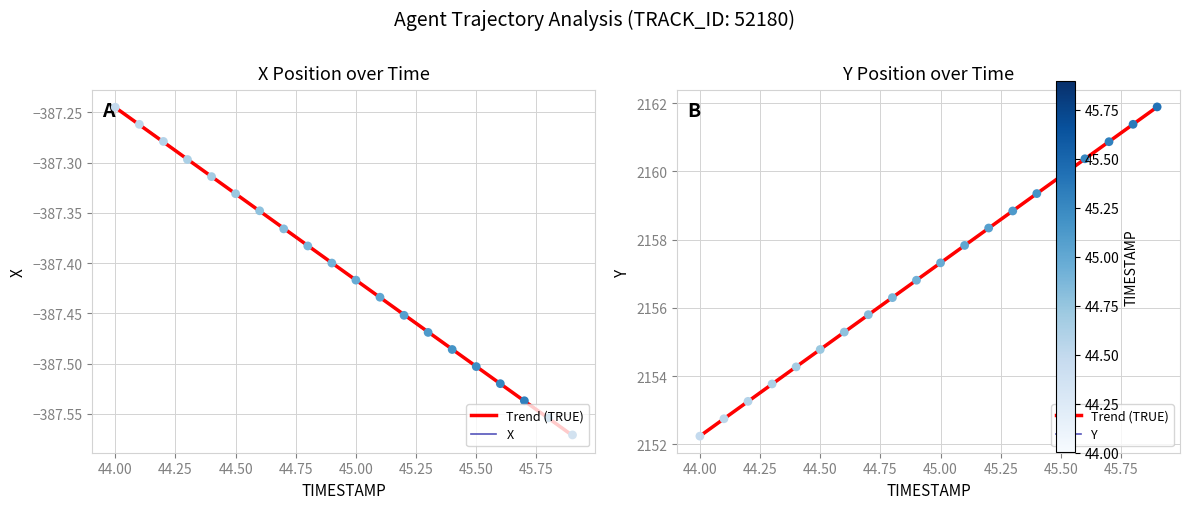

Which series has the widest spread of Y values?

Y